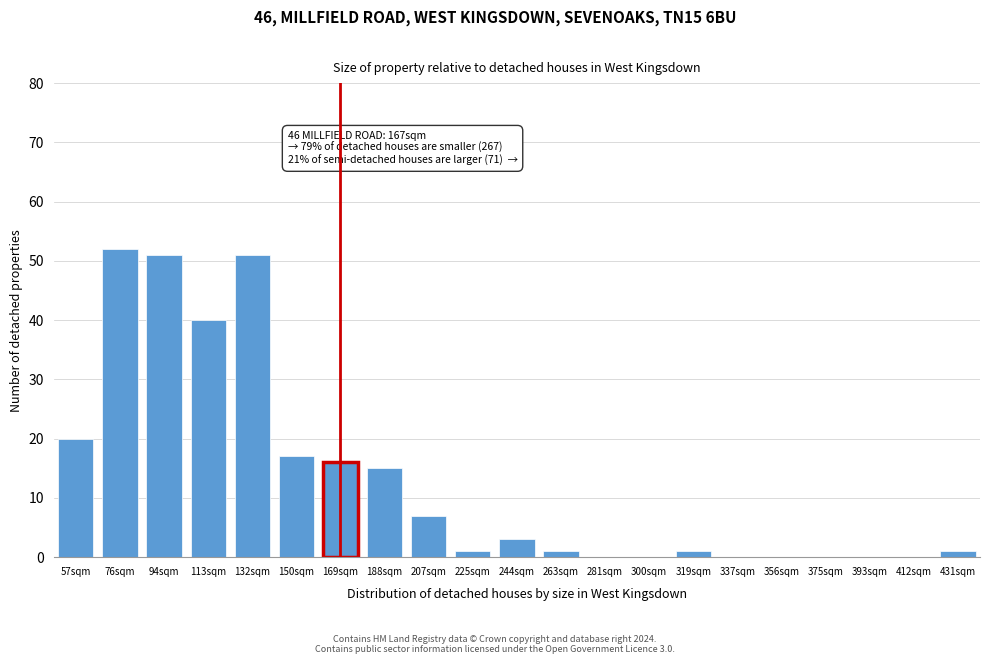

Reading left to right, list all the values displayed in this chart.

57sqm=20	76sqm=52	94sqm=51	113sqm=40	132sqm=51	150sqm=17	169sqm=16	188sqm=15	207sqm=7	225sqm=1	244sqm=3	263sqm=1	281sqm=0	300sqm=0	319sqm=1	337sqm=0	356sqm=0	375sqm=0	393sqm=0	412sqm=0	431sqm=1